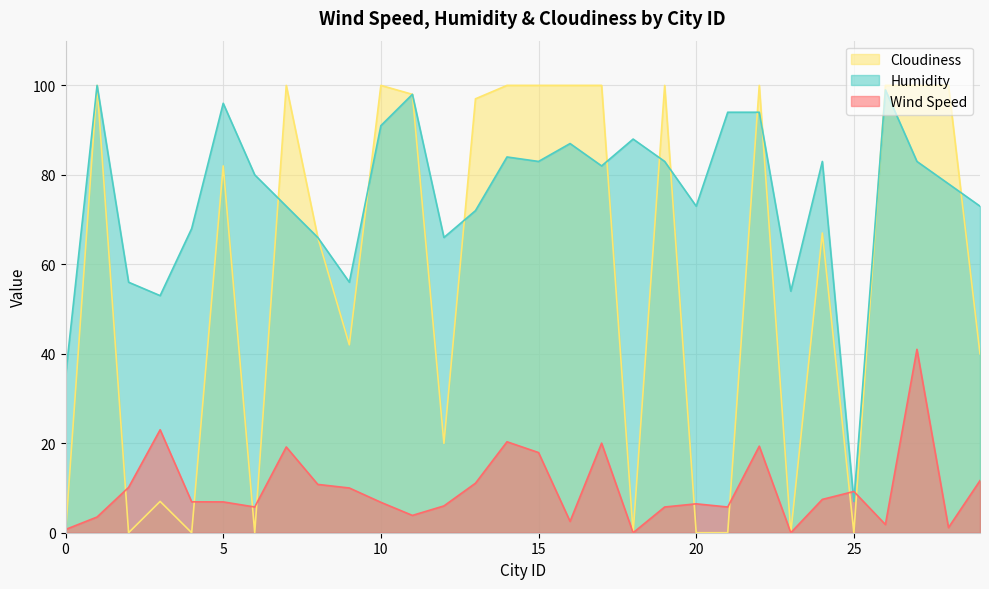

Is it true that Cloudiness equals 173.7 at 14?

False